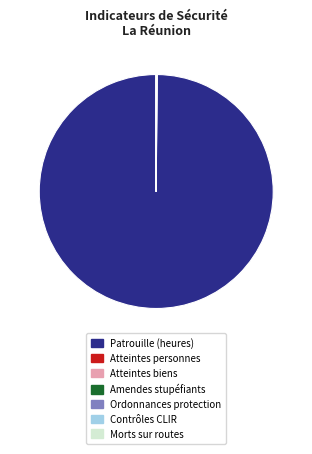

Is there a majority slice in this chart?

Yes